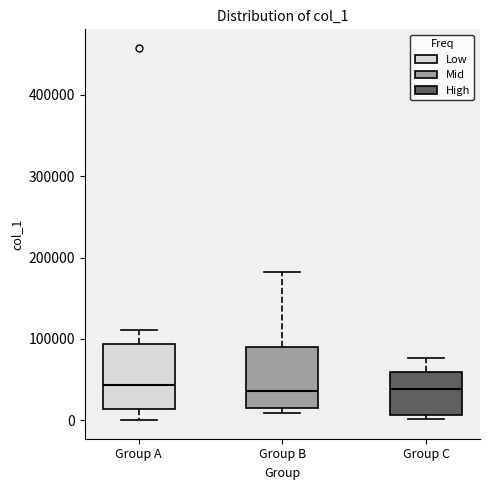

Reading left to right, transcribe this box plot: for each box, give where its median line is, the range the box spans, and where its two whiskers end, as read against the y-axis. The values are not printed on the chart, so give them approximately, as read against the axis.

Group A: median 40000, box 10000 to 90000, whiskers 0 to 110000
Group B: median 40000, box 10000 to 90000, whiskers 10000 (just below the box's lower edge) to 180000
Group C: median 40000, box 10000 to 60000, whiskers 0 to 80000